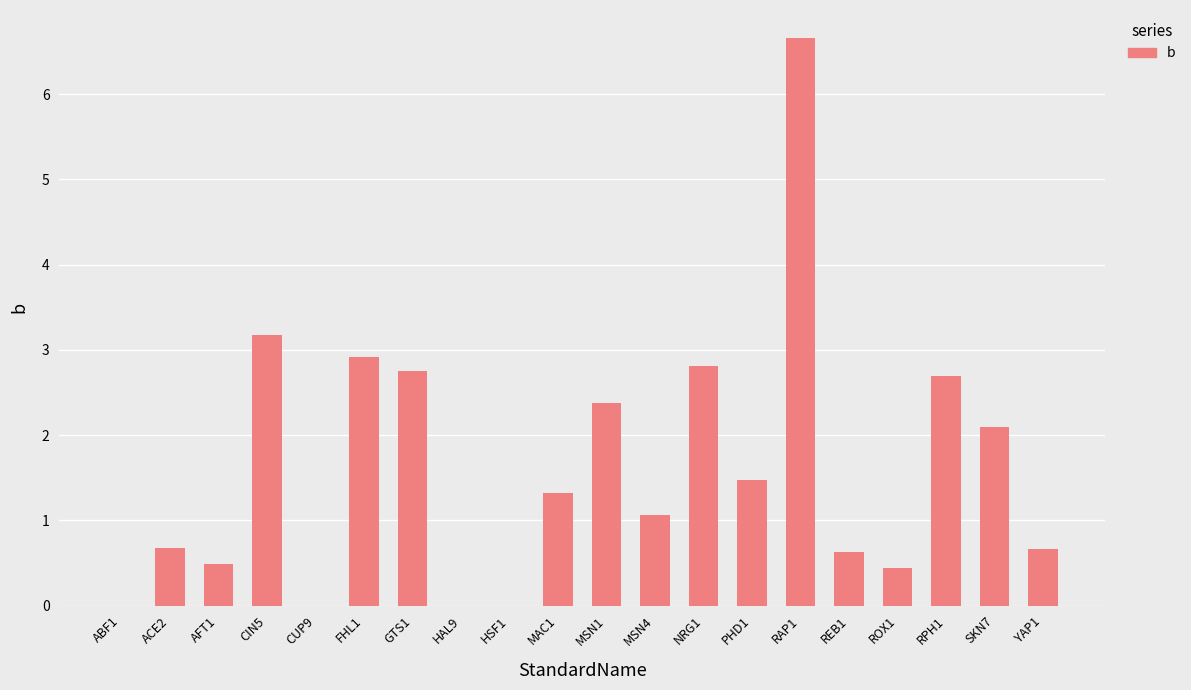

What is the sum of all values?

32.2